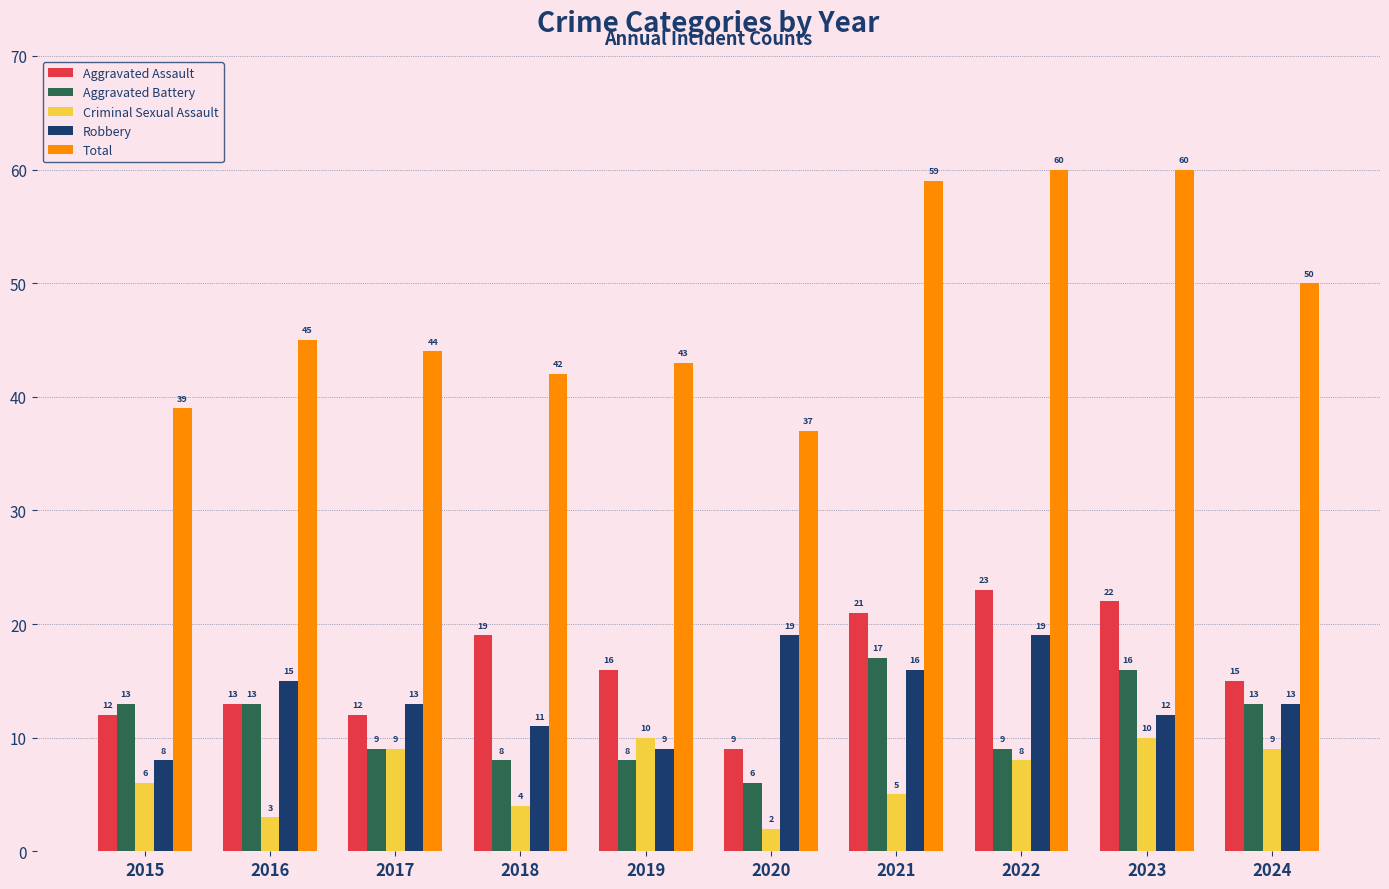

Reading left to right, what are all the values shown in this chart?

Aggravated Assault: 2015=12	2016=13	2017=12	2018=19	2019=16	2020=9	2021=21	2022=23	2023=22	2024=15
Aggravated Battery: 2015=13	2016=13	2017=9	2018=8	2019=8	2020=6	2021=17	2022=9	2023=16	2024=13
Criminal Sexual Assault: 2015=6	2016=3	2017=9	2018=4	2019=10	2020=2	2021=5	2022=8	2023=10	2024=9
Robbery: 2015=8	2016=15	2017=13	2018=11	2019=9	2020=19	2021=16	2022=19	2023=12	2024=13
Total: 2015=39	2016=45	2017=44	2018=42	2019=43	2020=37	2021=59	2022=60	2023=60	2024=50